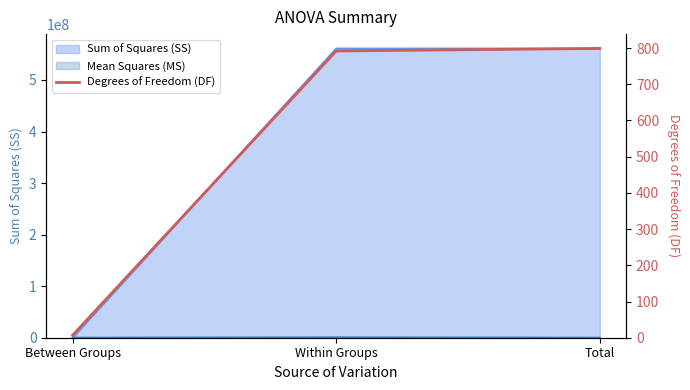

What is the smallest value displayed?

7